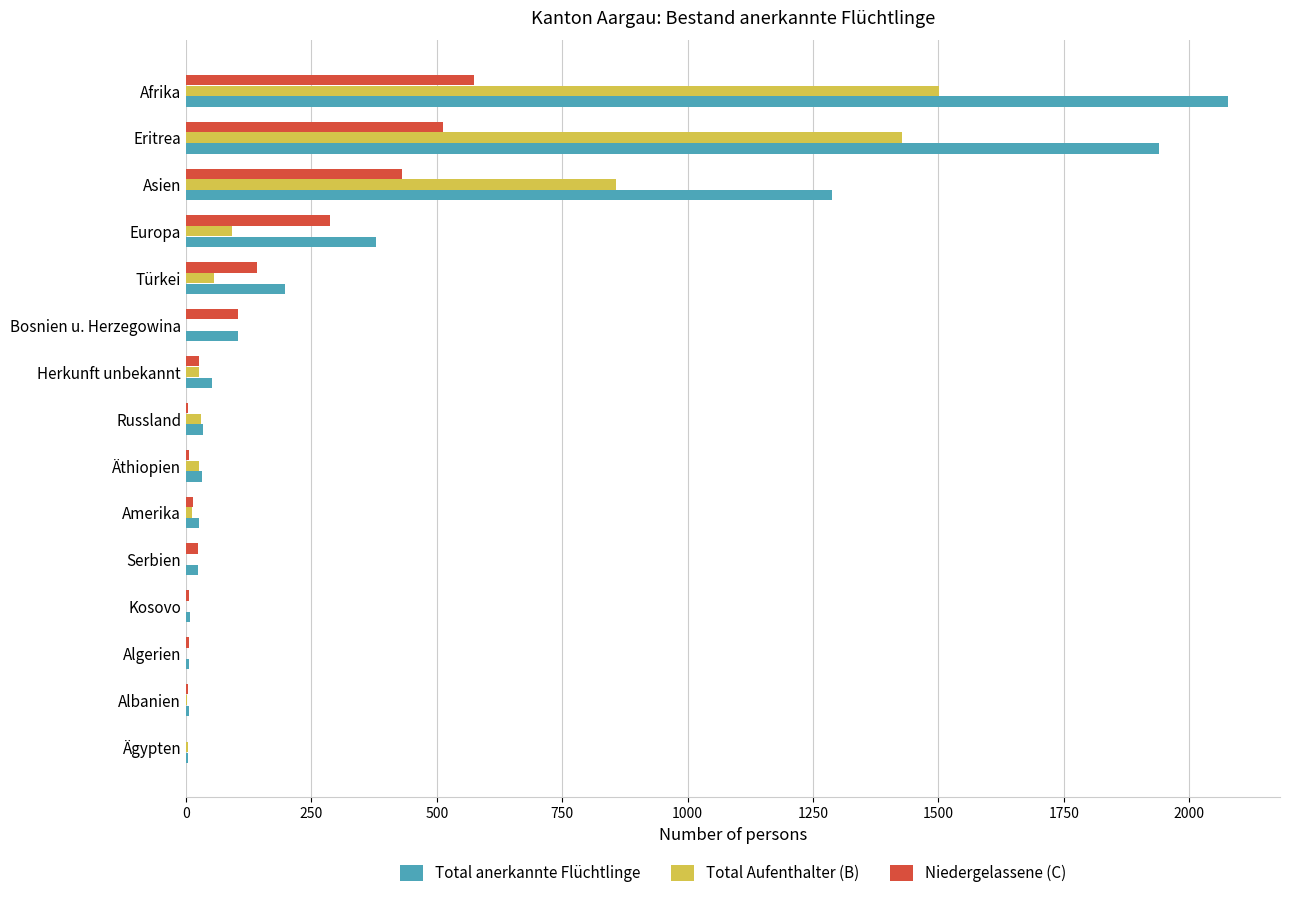

At which category is the sum across all series the highest?

Afrika